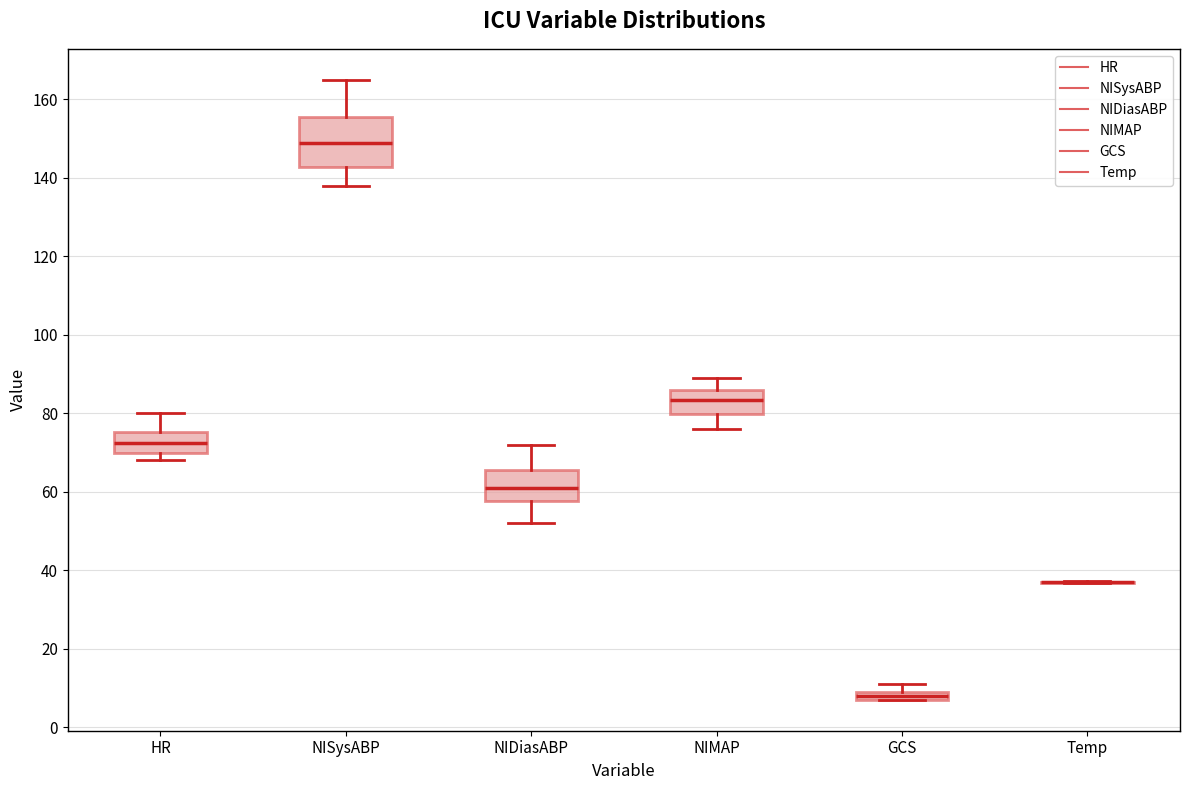

Comparing the boxes themselves (not the whiskers), which one is the tallest?

NISysABP